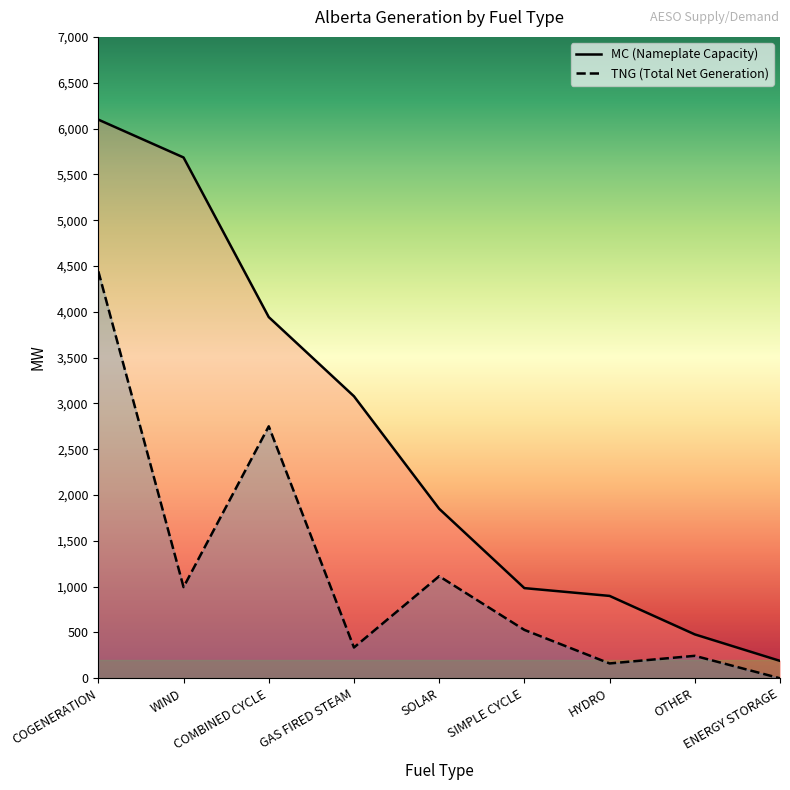

Reading right to left, what are all the values shown in this chart?

MC: ENERGY STORAGE=190	OTHER=479	HYDRO=899	SIMPLE CYCLE=984	SOLAR=1850	GAS FIRED STEAM=3078	COMBINED CYCLE=3942	WIND=5684	COGENERATION=6097
TNG: ENERGY STORAGE=0	OTHER=245	HYDRO=162	SIMPLE CYCLE=528	SOLAR=1114	GAS FIRED STEAM=336	COMBINED CYCLE=2750	WIND=995	COGENERATION=4441